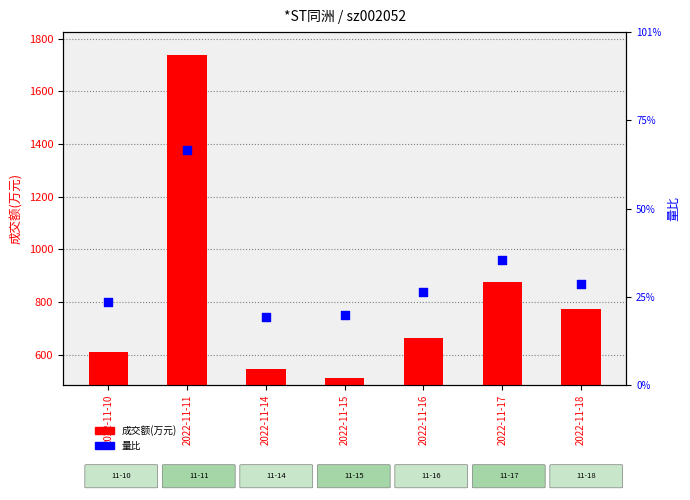

What is the total value across all series at 2022-11-15?

512.6